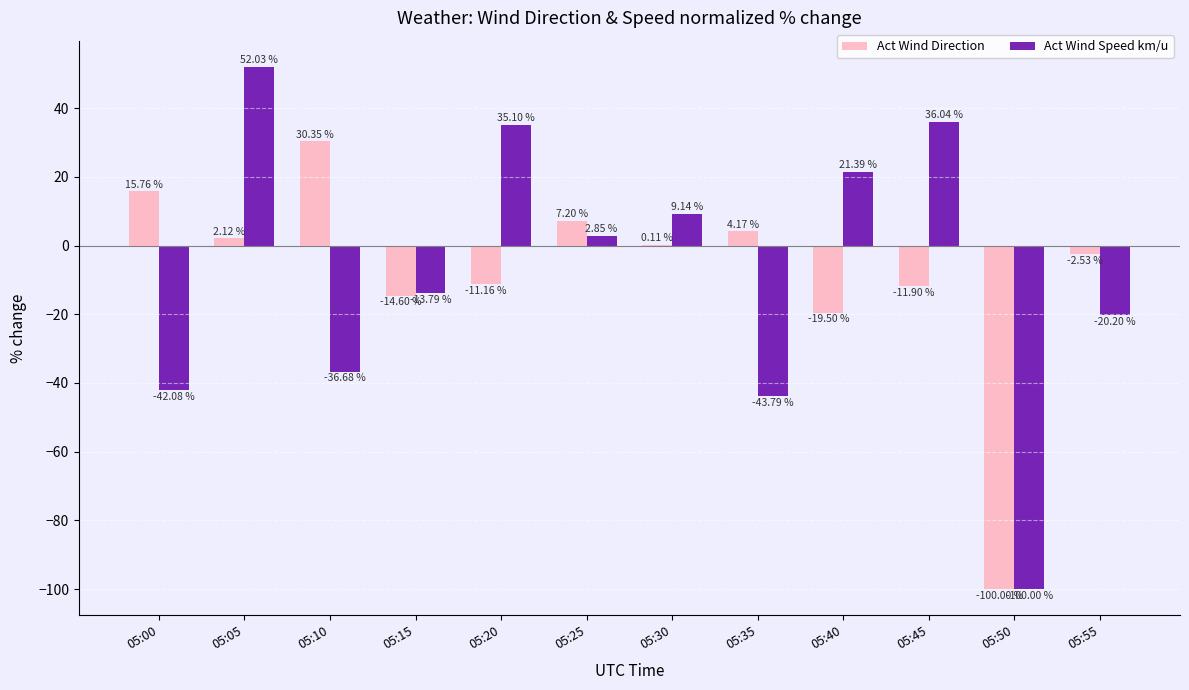

At which label is Act Wind Speed km/u closest to -23?

05:55